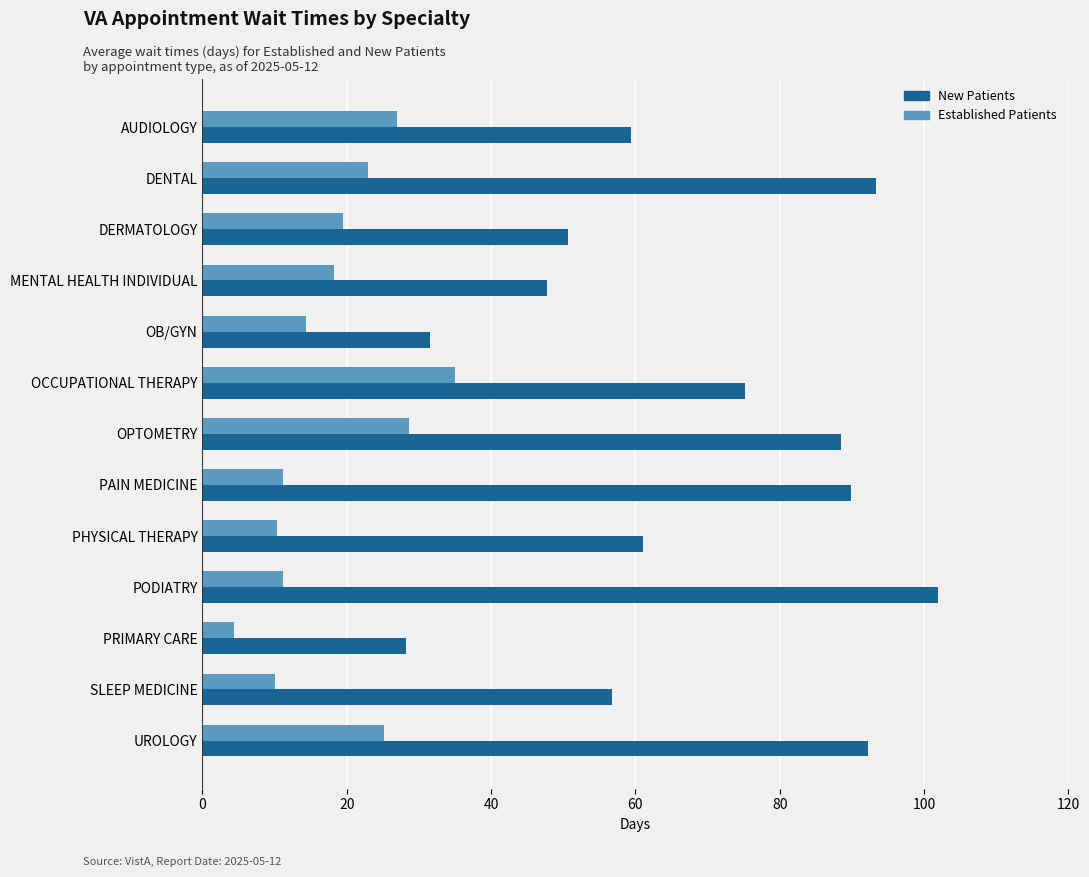

Which series has the largest range (max minus min)?

New Patients